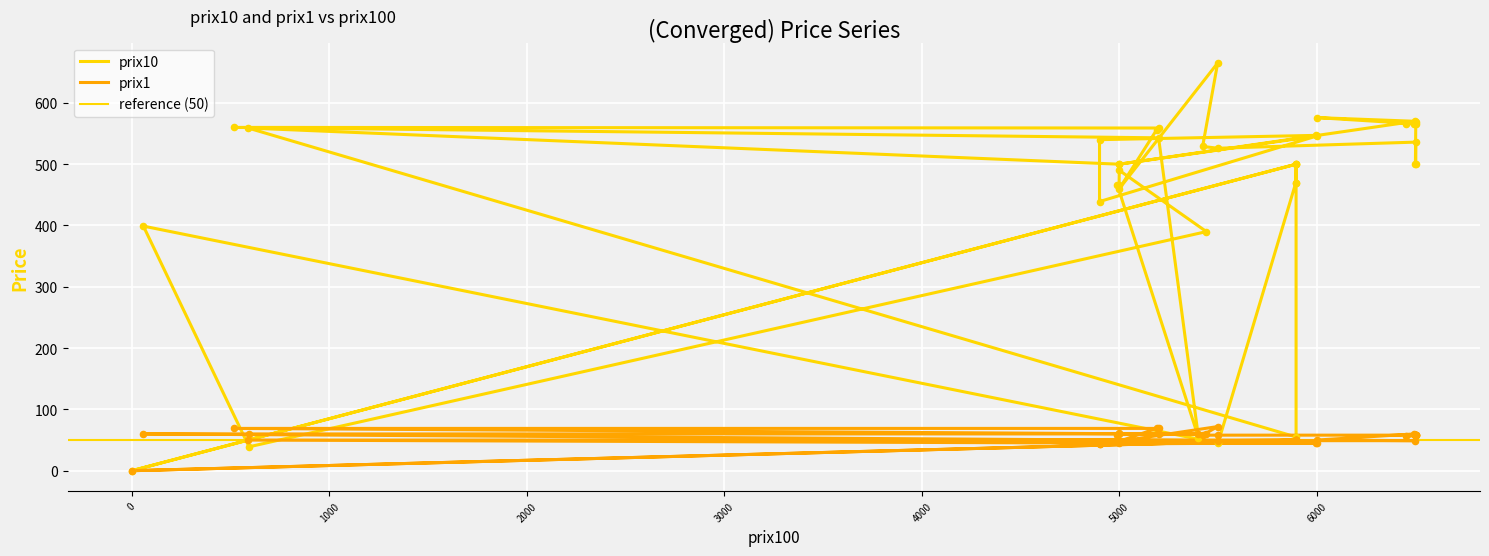

Which series has the widest spread of Y values?

prix10